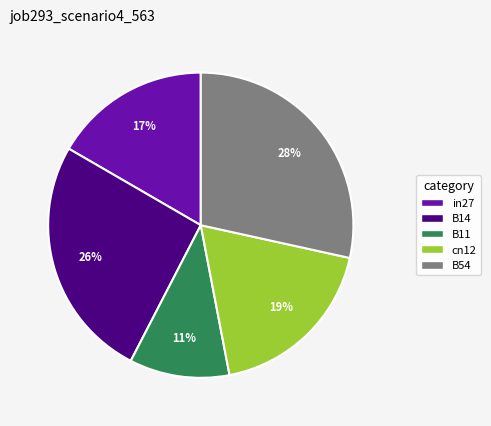

True or false: in27 accounts for 28% of the total.

False